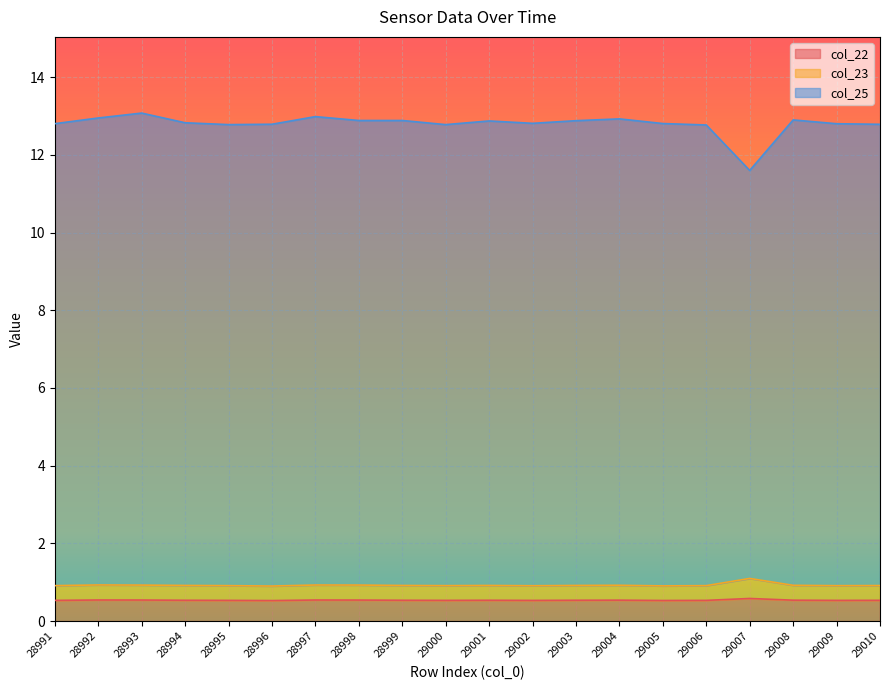

Reading left to right, extract all data points from this chart.

col_22: 0.5	0.5	0.5	0.5	0.5	0.5	0.5	0.5	0.5	0.5	0.5	0.5	0.5	0.5	0.5	0.5	0.6	0.5	0.5	0.5
col_23: 0.9	0.9	0.9	0.9	0.9	0.9	0.9	0.9	0.9	0.9	0.9	0.9	0.9	0.9	0.9	0.9	1.1	0.9	0.9	0.9
col_25: 12.8	12.9	13.1	12.8	12.8	12.8	13.0	12.9	12.9	12.8	12.9	12.8	12.9	12.9	12.8	12.8	11.6	12.9	12.8	12.8